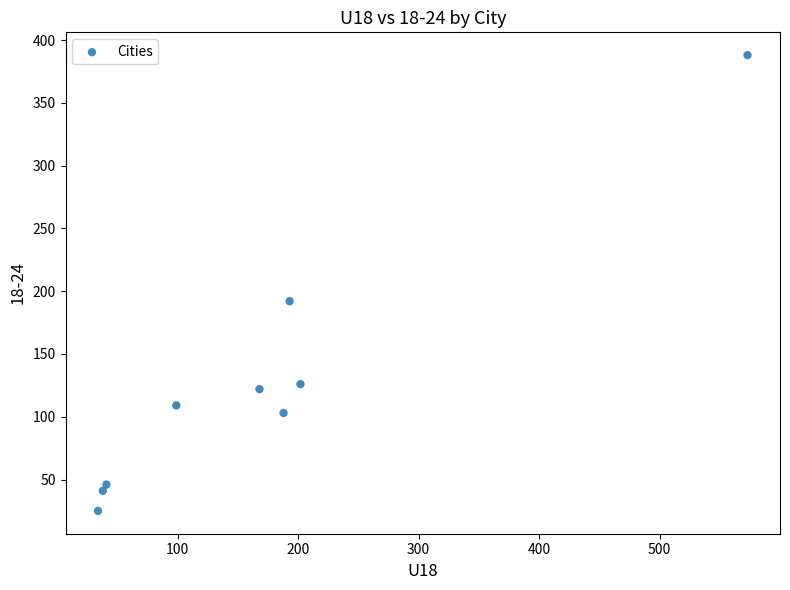

What Y value in the scatter plot is closest to 206?

192